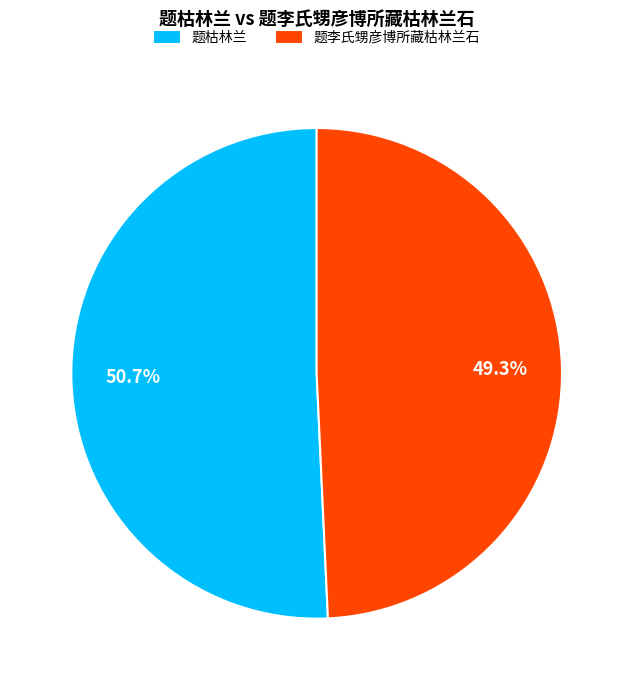

How many segments does this pie chart have?

2